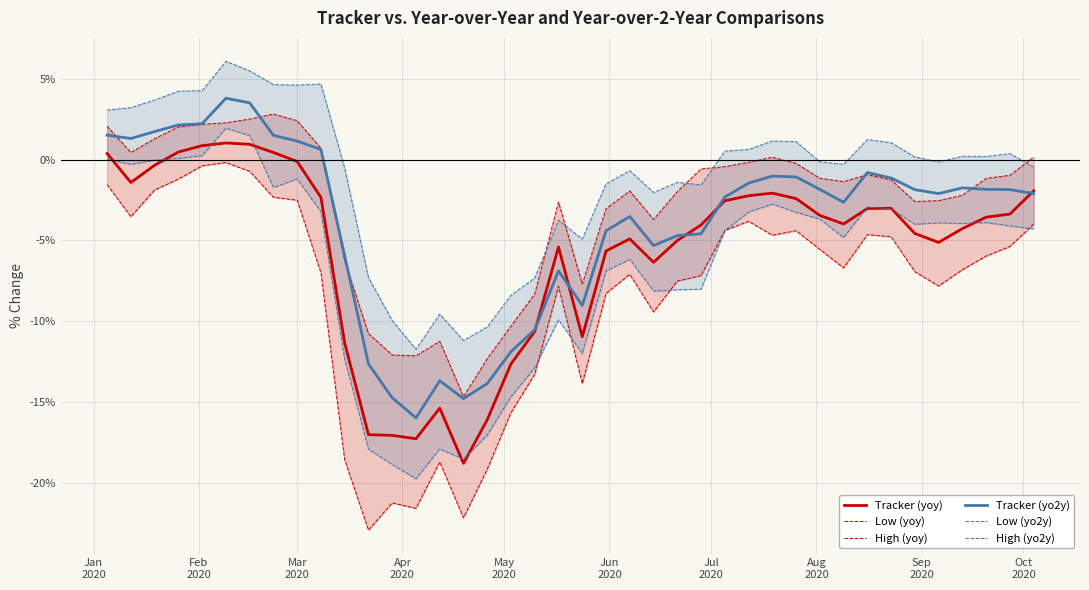

What is the lowest value of the Tracker (yoy) series?

-18.8